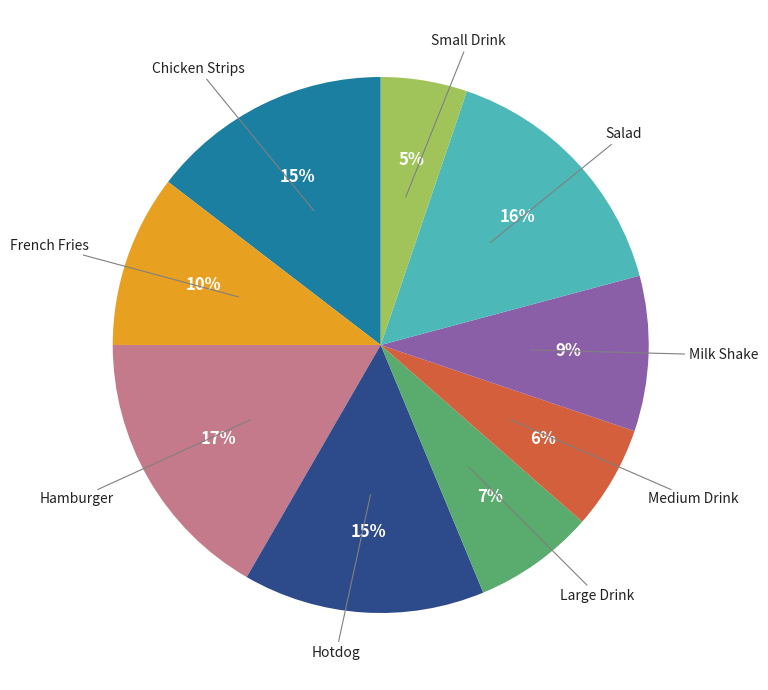

True or false: French Fries accounts for 19% of the total.

False